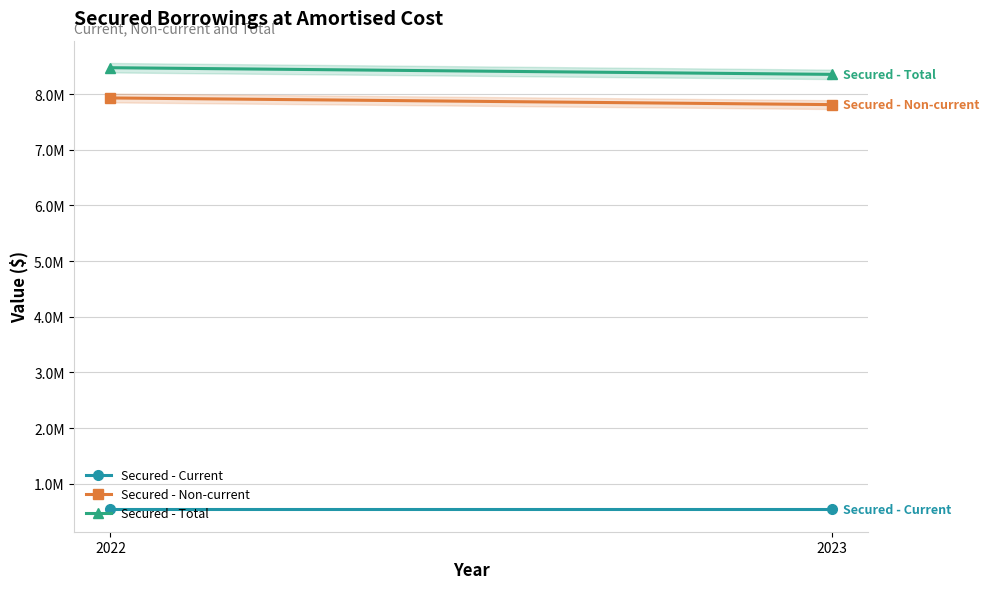

Is the value of Secured - Non-current at 2023 greater than the value of Secured - Current at 2023?

Yes